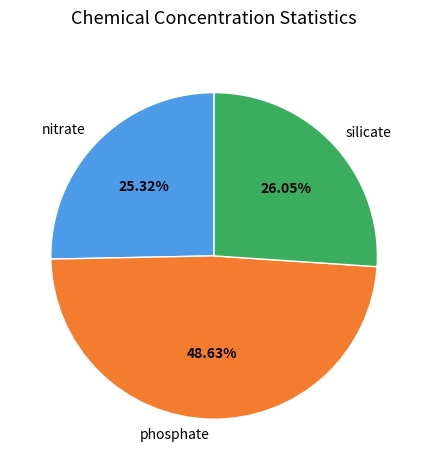

Do silicate and nitrate together represent more than half of the pie?

Yes